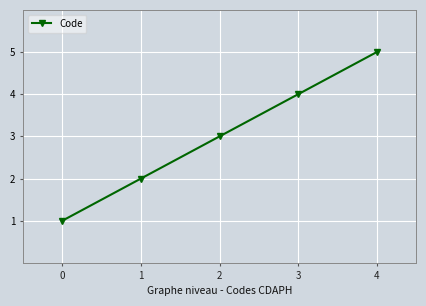

List the labels in order of value, largest first.

4, 3, 2, 1, 0